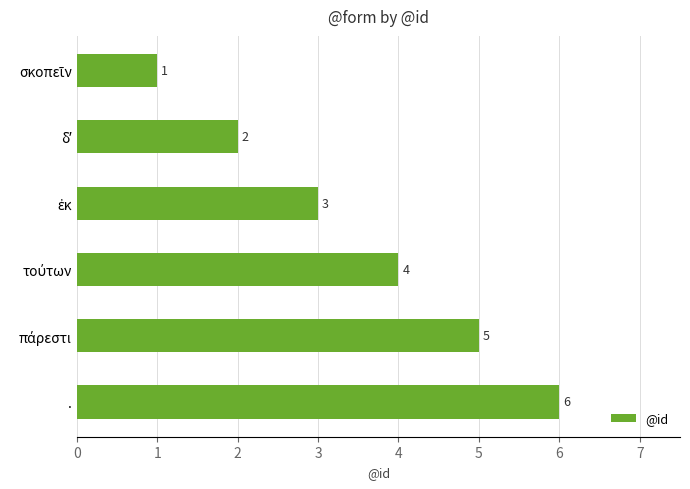

What is the maximum value shown in the chart?

6